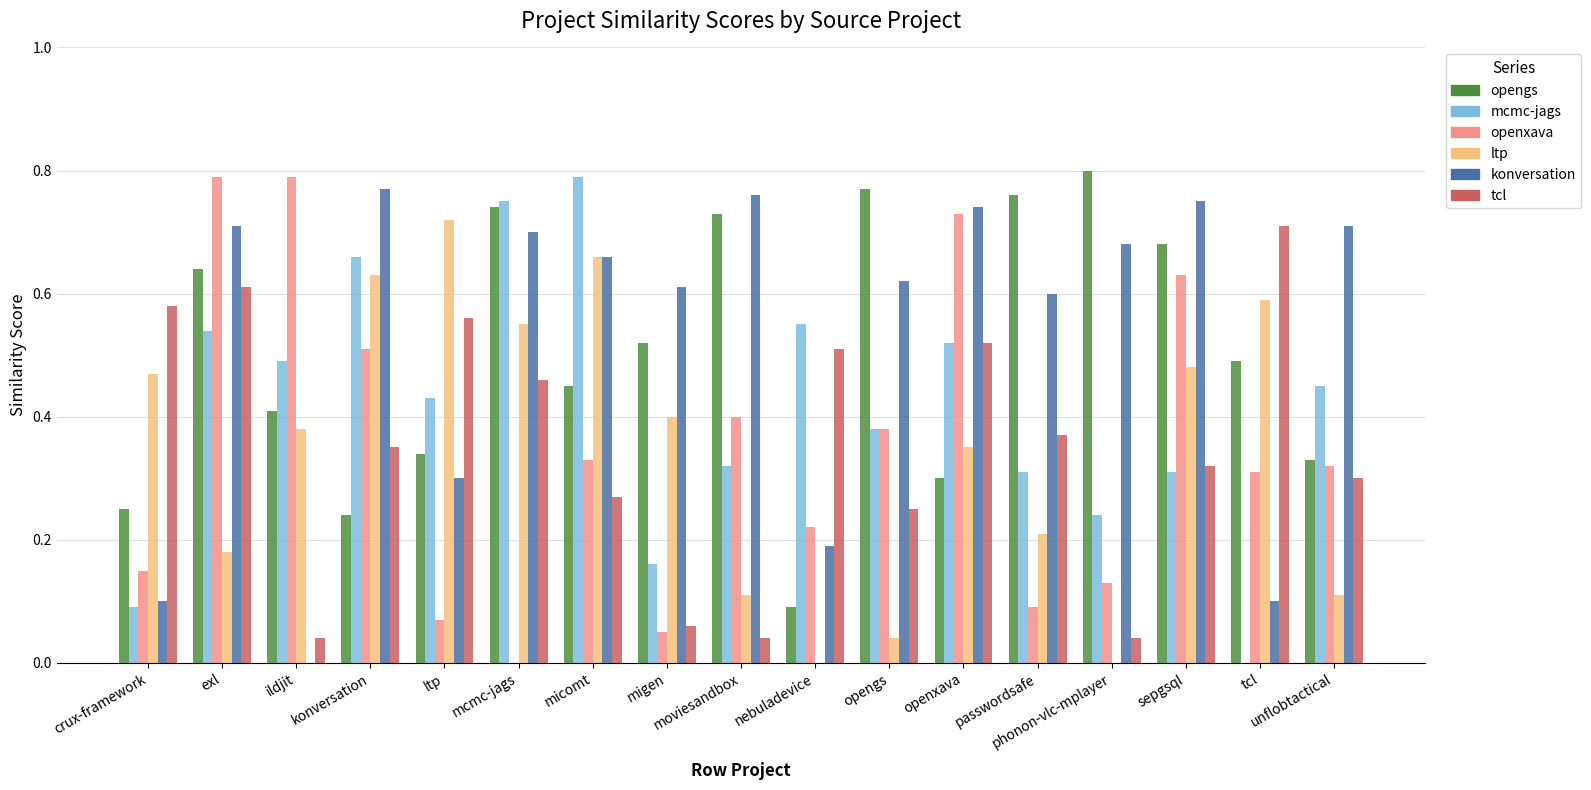

What is the total value across all series at exl?

3.5